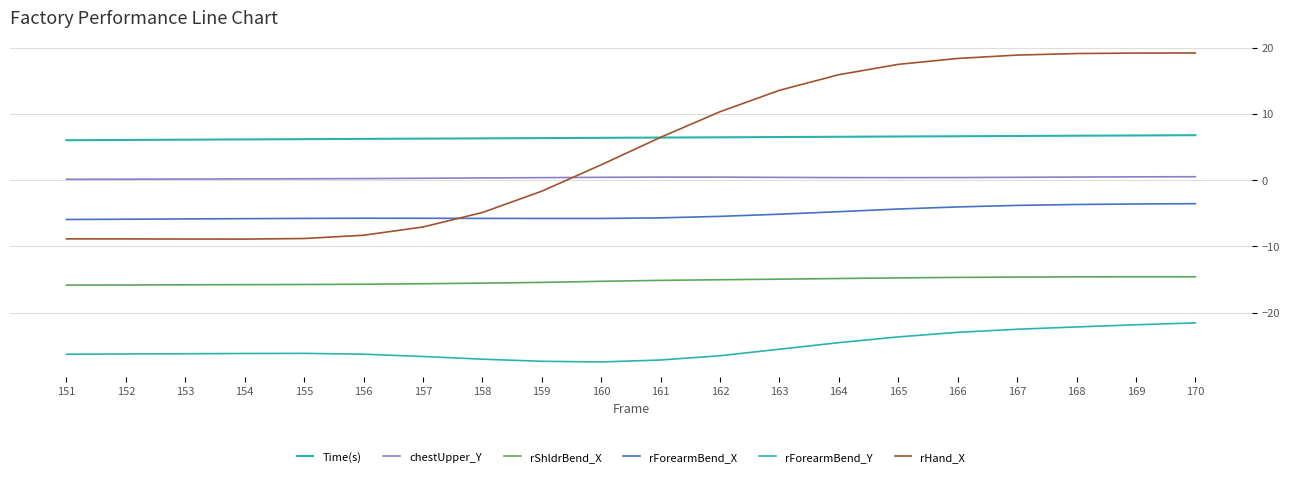

Is this an area chart (filled region under the line)?

No